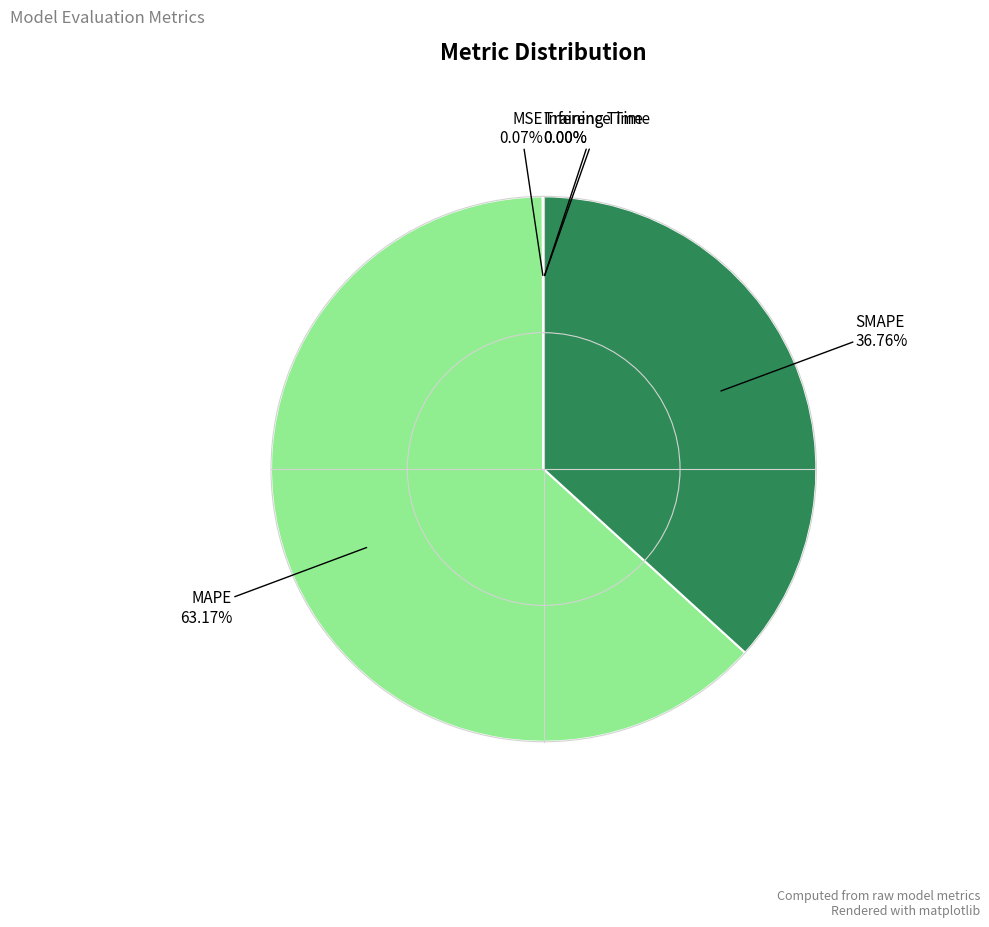

Which category accounts for the majority?

MAPE